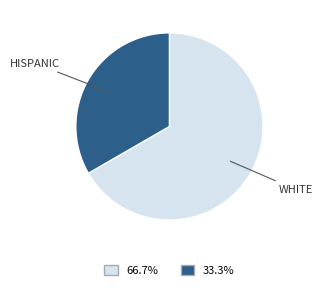

Is there a majority slice in this chart?

Yes